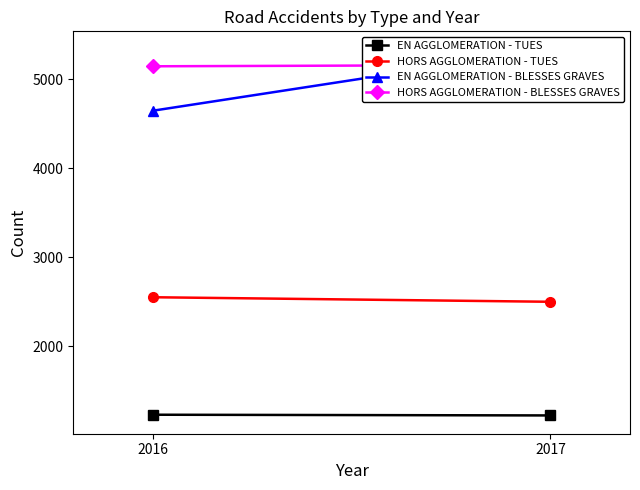

What is the difference between the HORS AGGLOMERATION - BLESSES GRAVES values at 2017 and 2016?

15